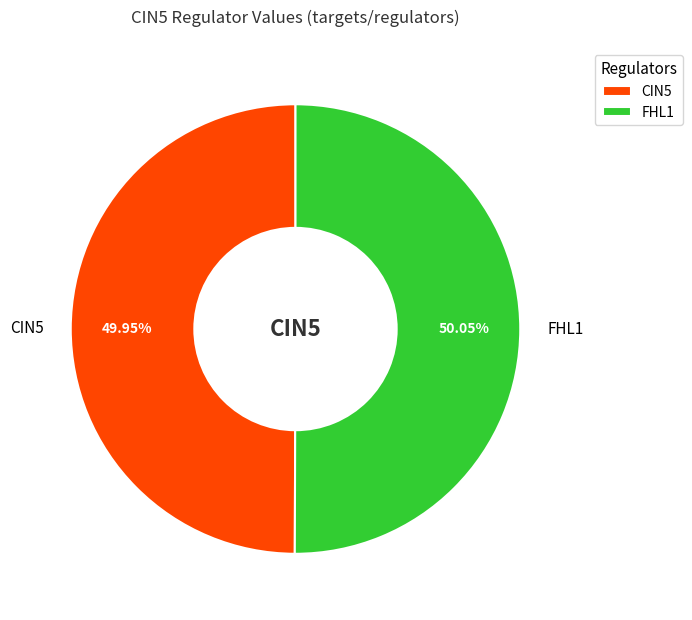

To the nearest percent, what is the difference between the largest and smallest slice percentages?

0%